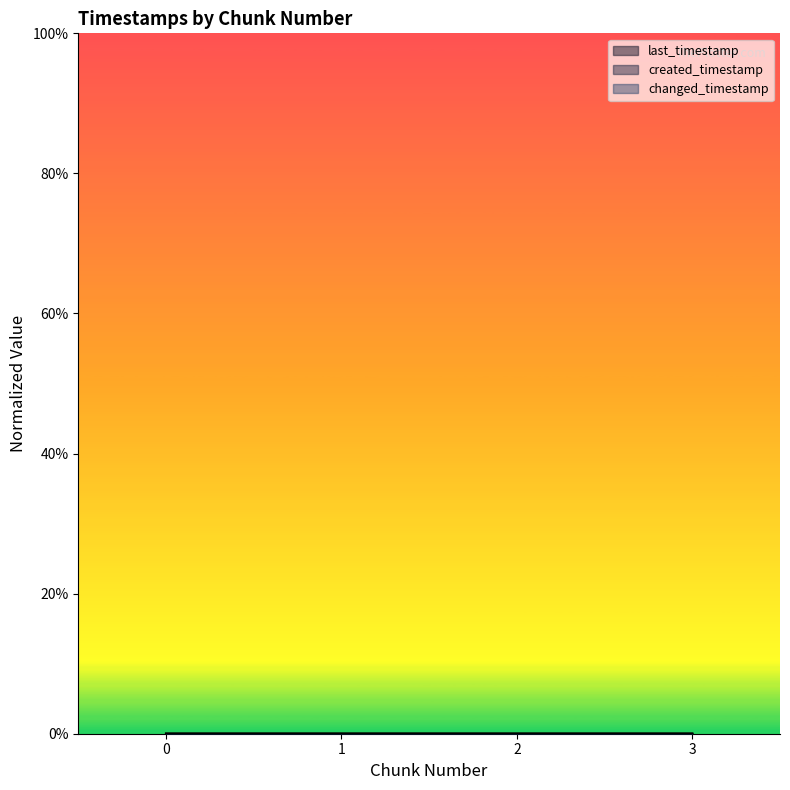

Does the chart have visible grid lines?

No